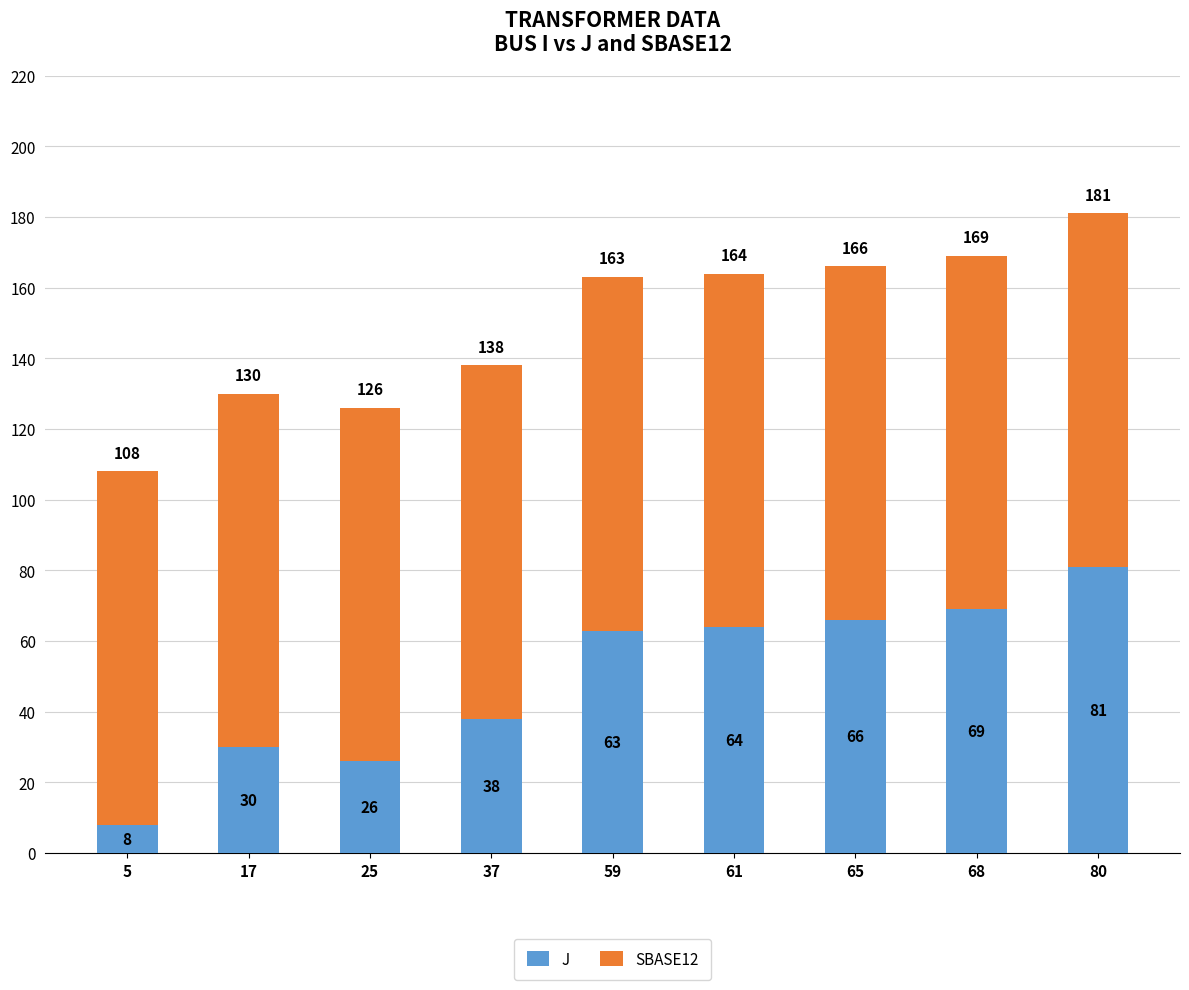

What is the minimum value for J?

8